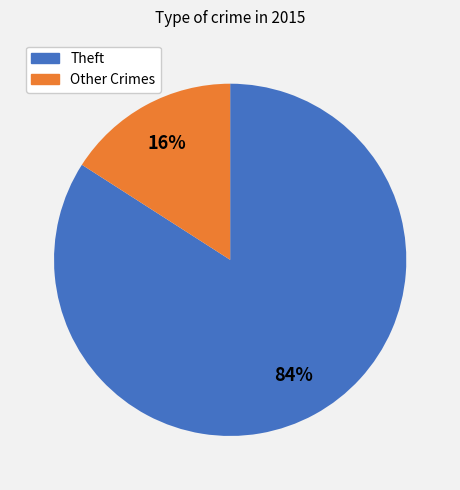

Is there any slice that represents more than half of the pie?

Yes